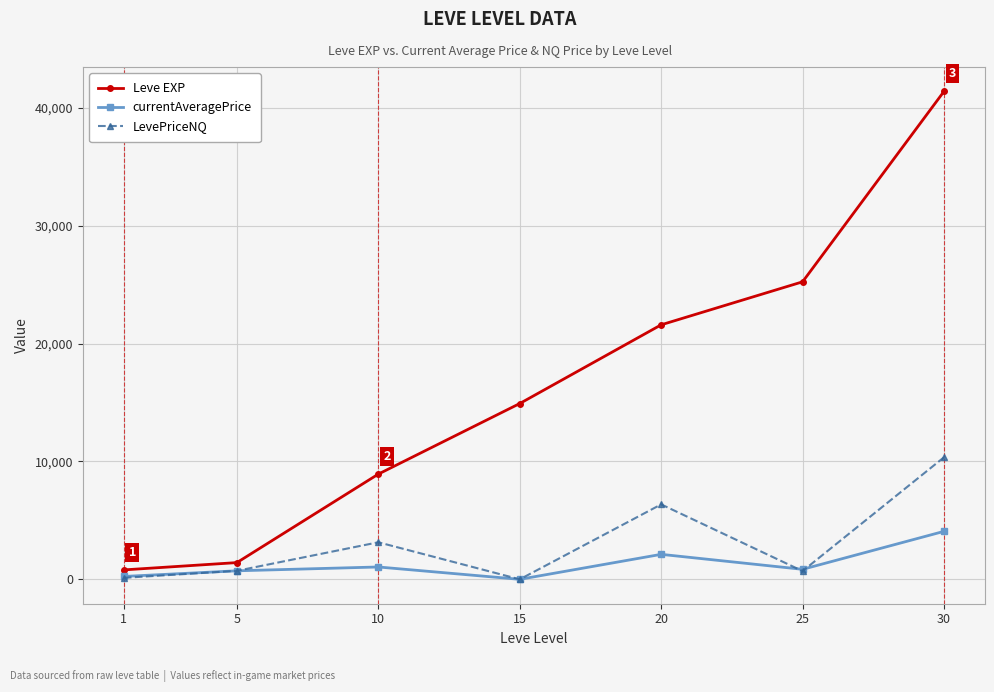

What is the total value across all series at 5?

2866.8